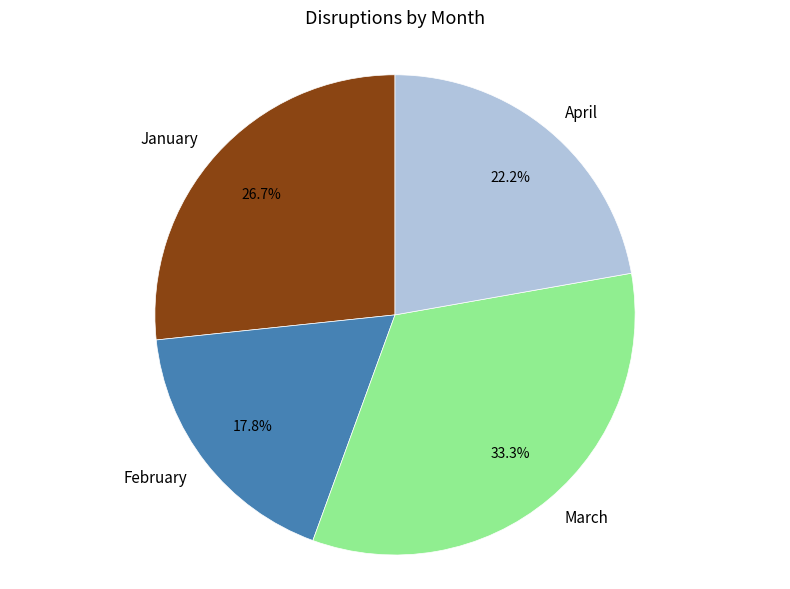

Which slice is the largest?

March